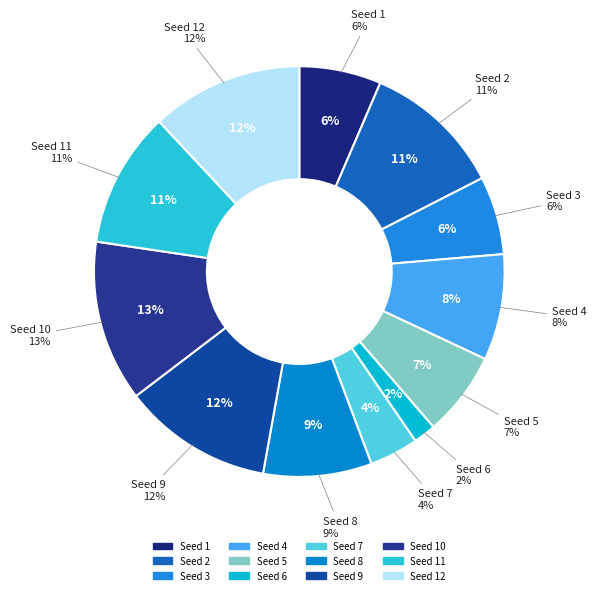

Is 12 the majority of the pie?

No